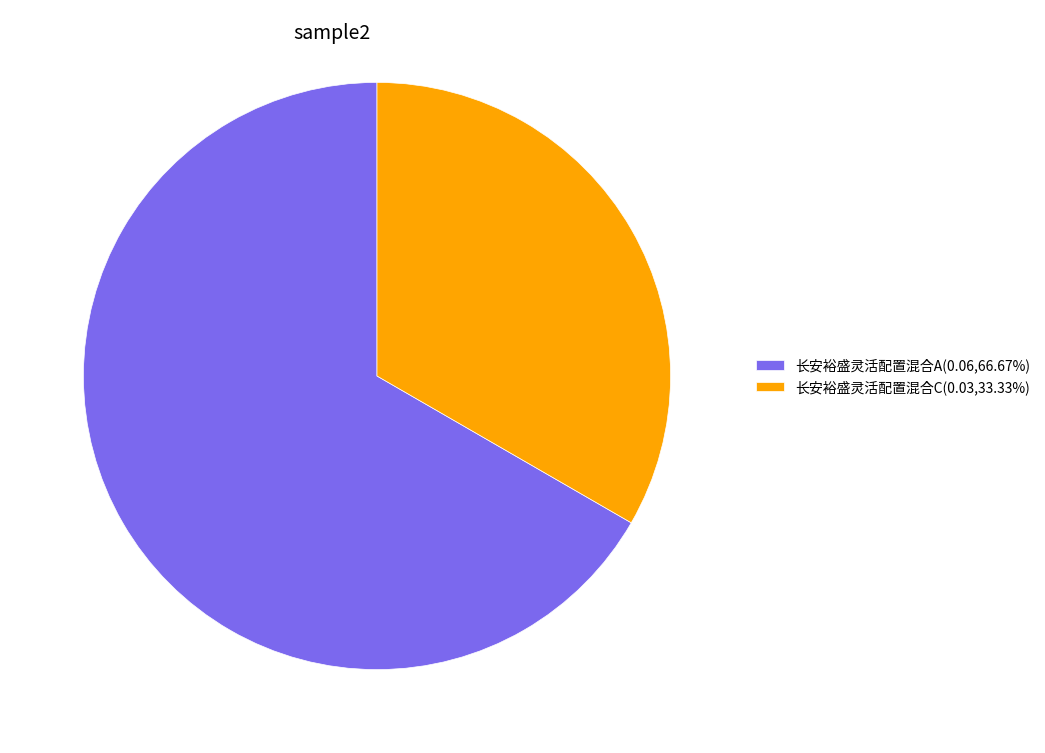

The 长安裕盛灵活配置混合C slice represents 48% of the pie. True or false?

False